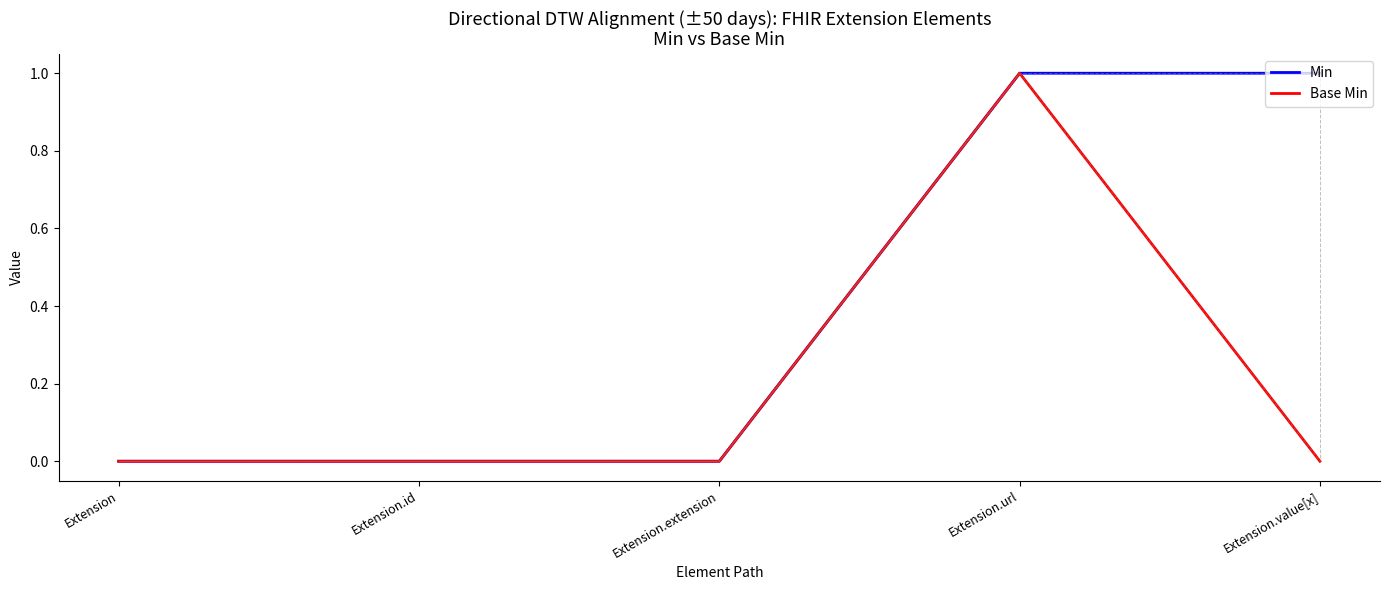

At which label does Base Min reach its peak?

Extension.url